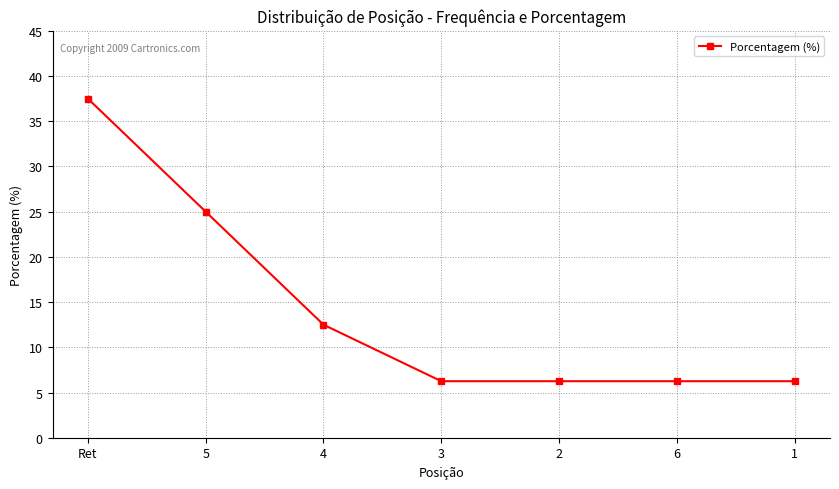

What is the value of the 3rd point from the left?

12.5